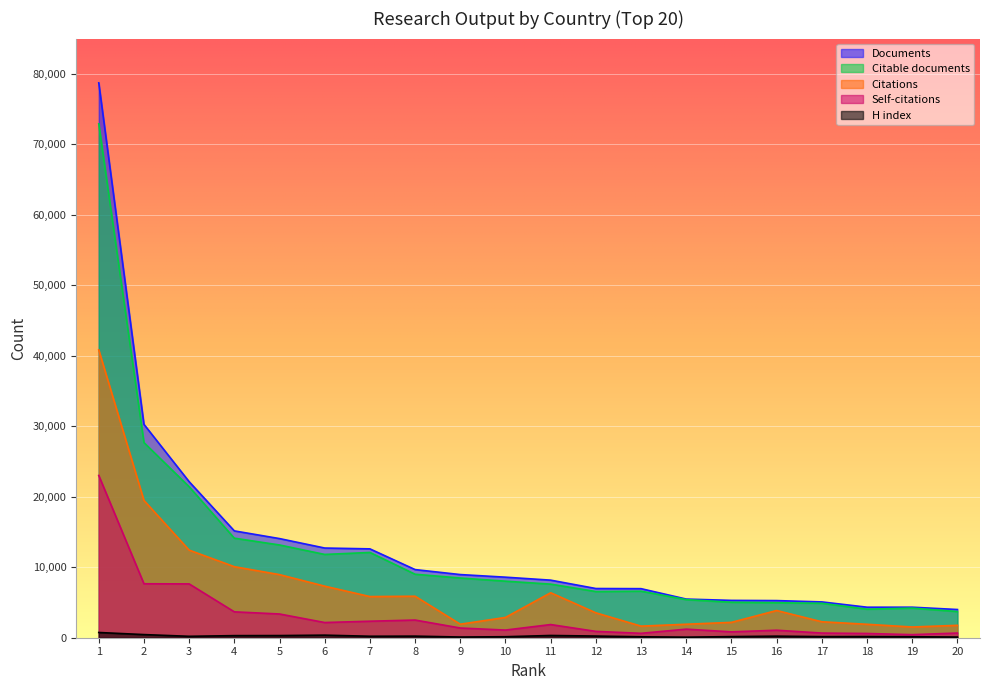

What is the value of the Self-citations point at the 4th from the left?

3673